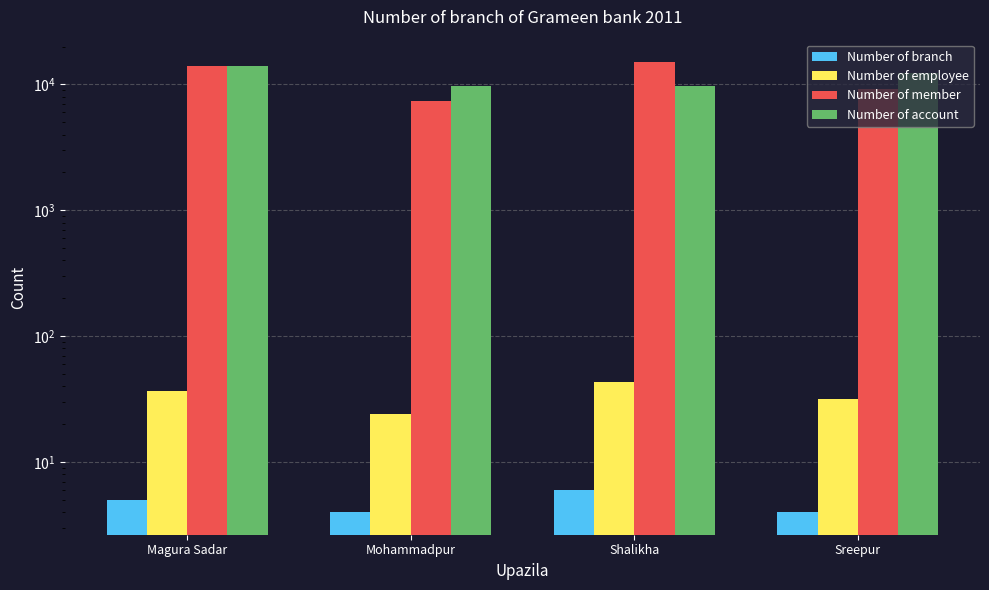

What is the total value across all series at Sreepur?

21480